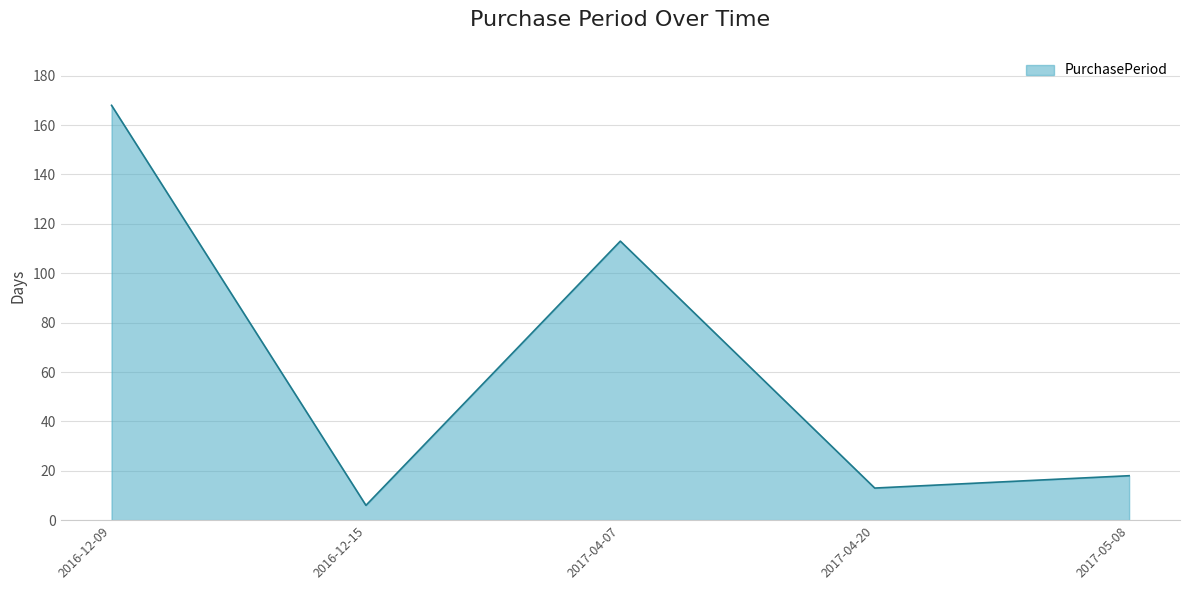

Between 2016-12-15 and 2016-12-09, which is larger?

2016-12-09